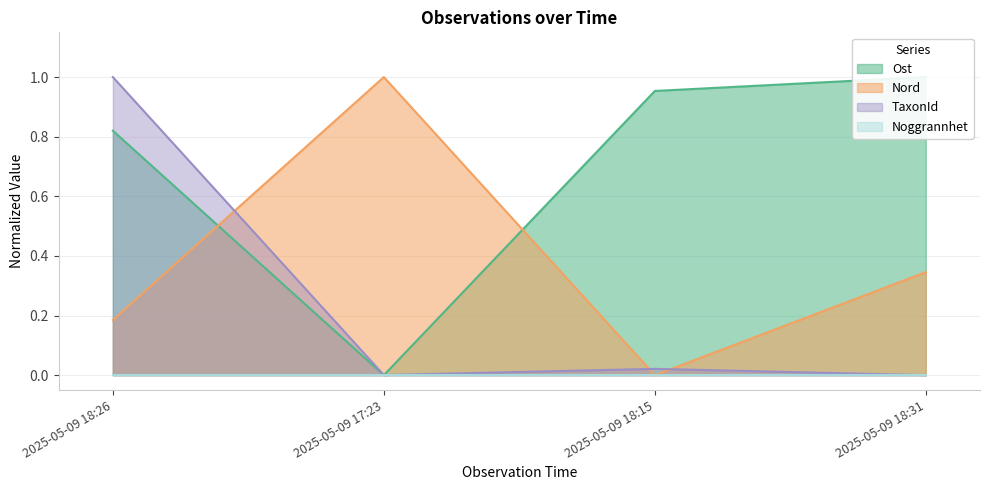

What is the total value across all series at 2025-05-09 18:26?

2.0